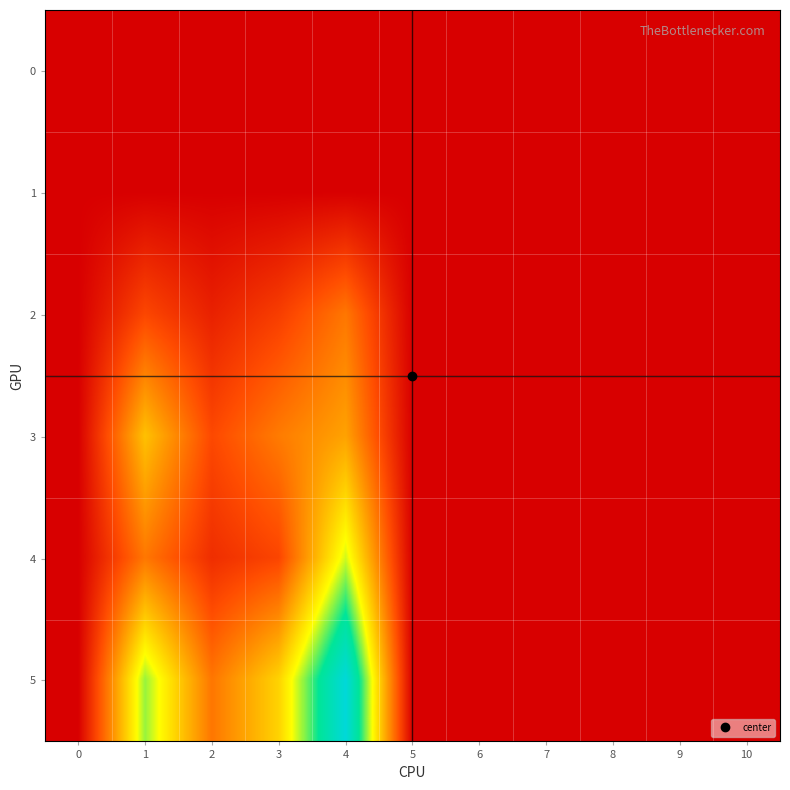

Which series has the largest total across all categories?

5